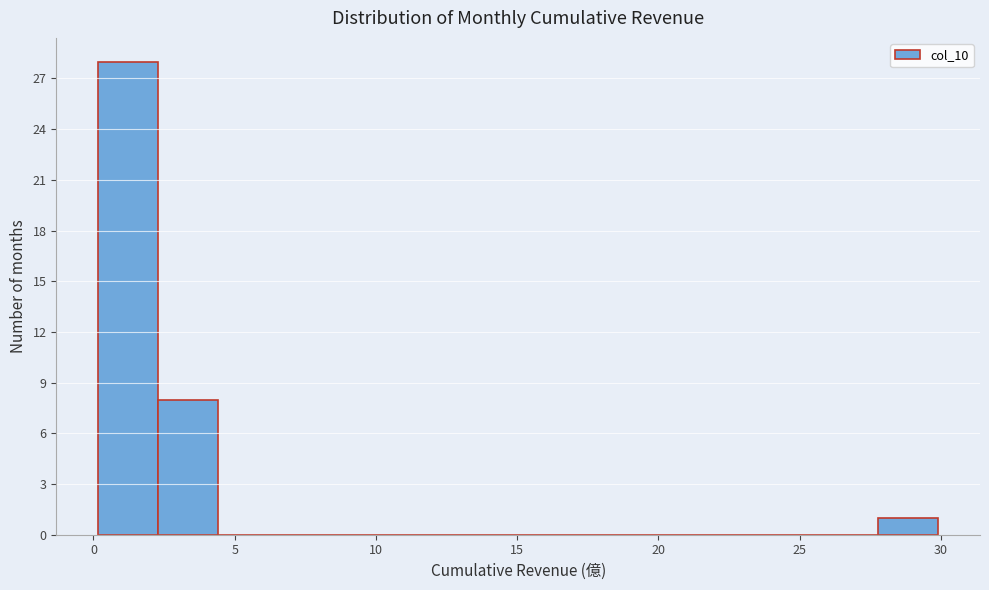

Over which range of the x-axis is the bar tallest?

0.0 to 2.5